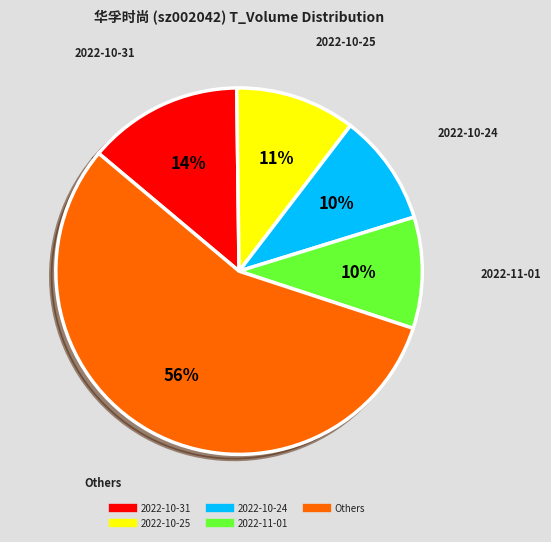

Is there any slice that represents more than half of the pie?

Yes